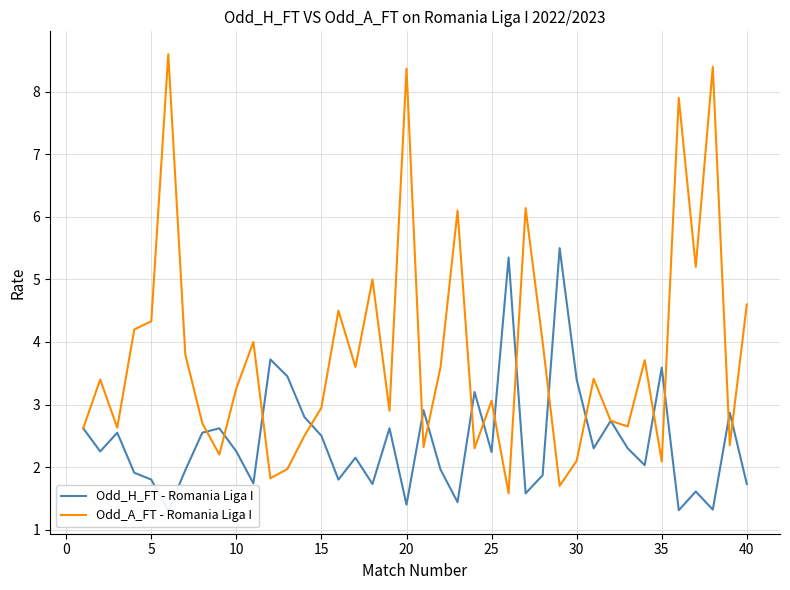

True or false: Odd_A_FT - Romania Liga I has a value of 1.6 at 25.

False